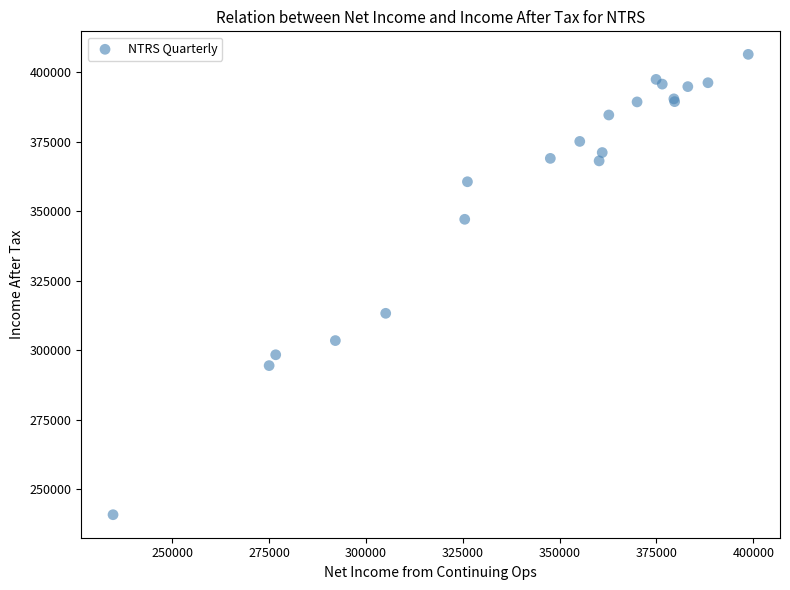

What Y value in the scatter plot is closest to 323650?

313300